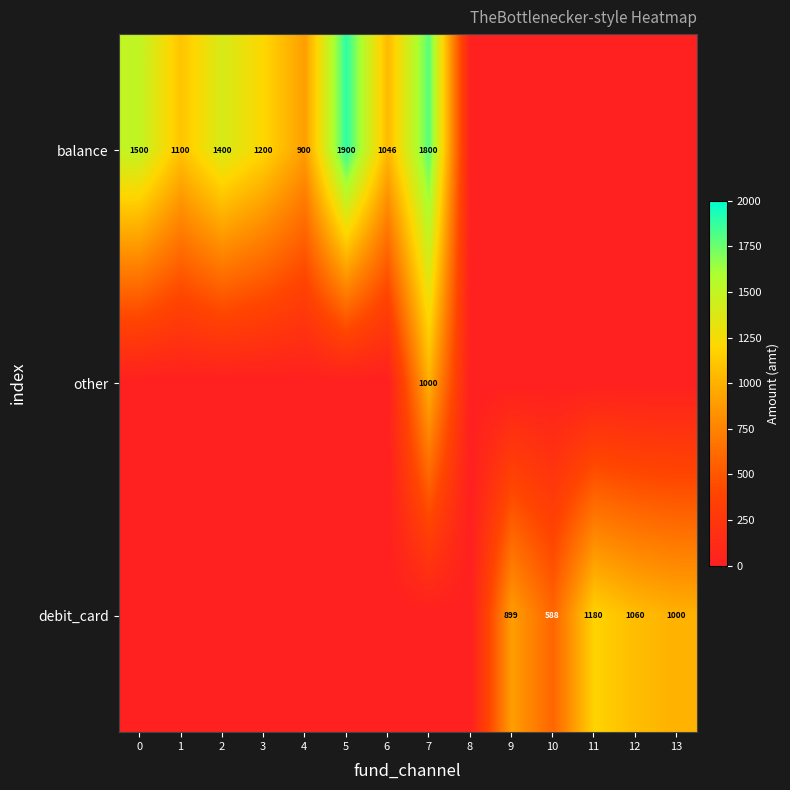

True or false: debit_card has a value of 899 at 9.

True